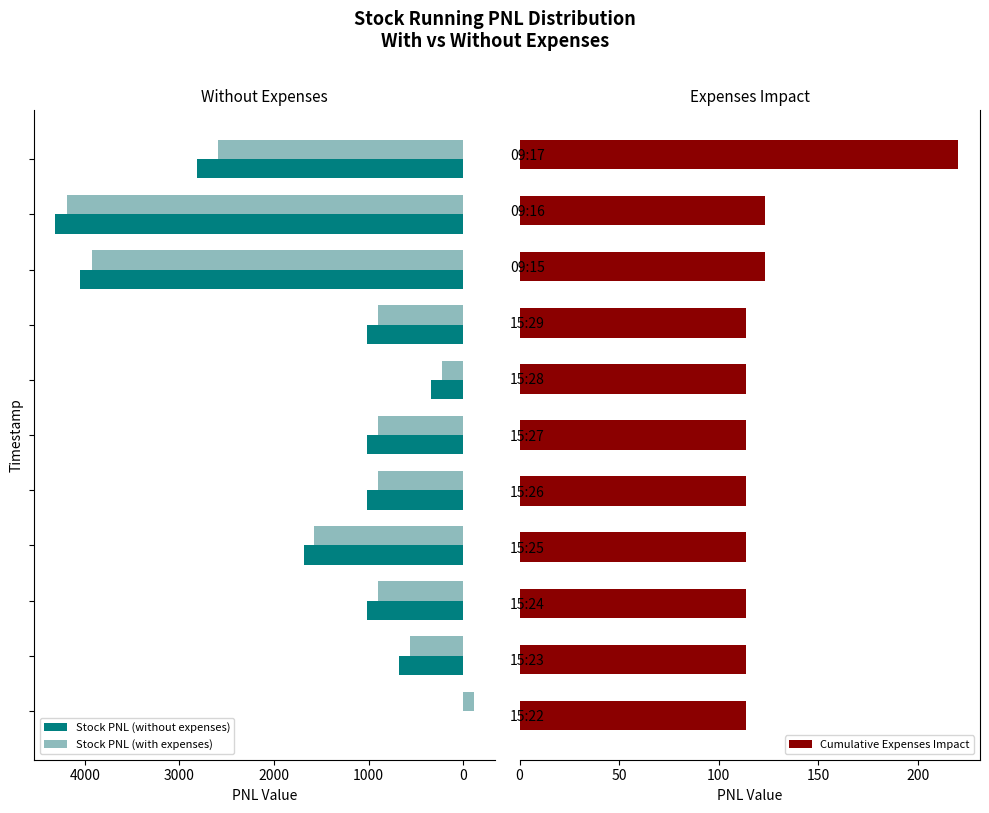

Does the chart contain any negative values?

Yes